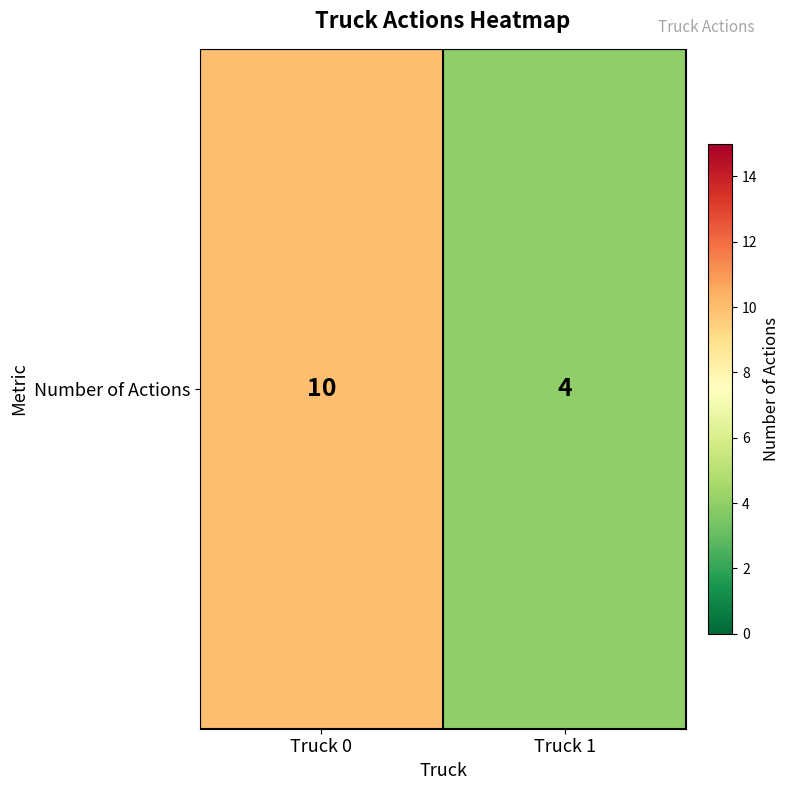

What is the average value?

7